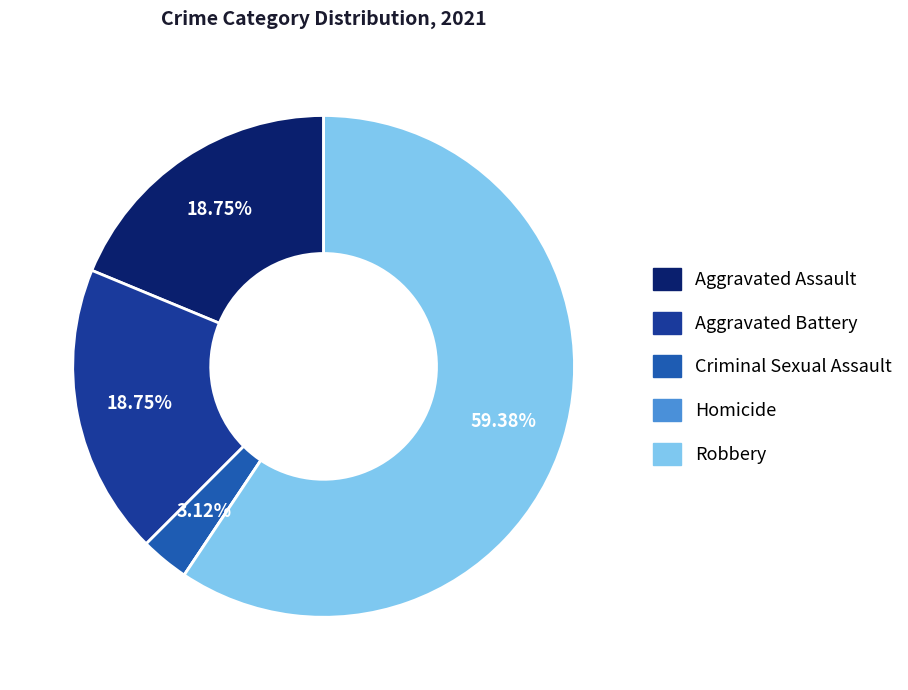

To the nearest percent, what percentage of the pie is Robbery?

59%